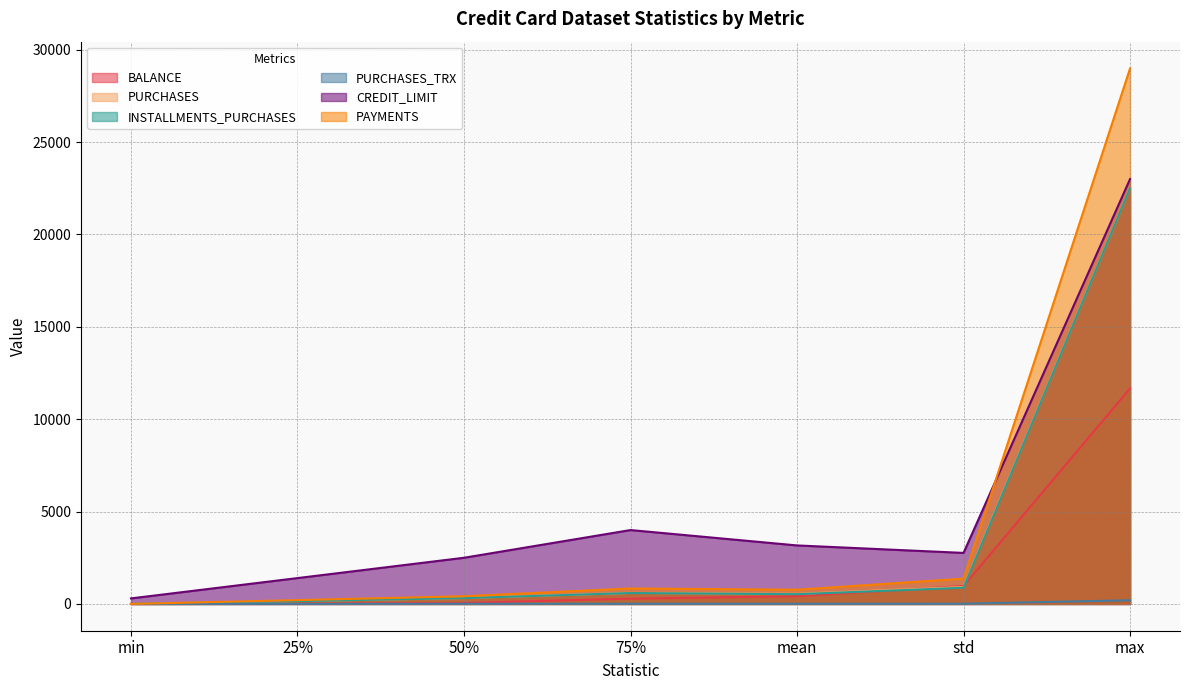

Which series has the largest total across all categories?

CREDIT_LIMIT